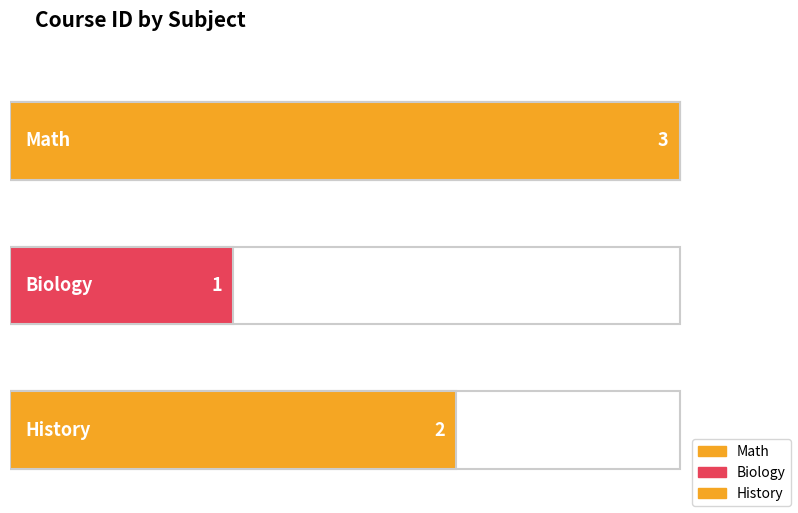

Reading right to left, extract all data points from this chart.

2	1	3